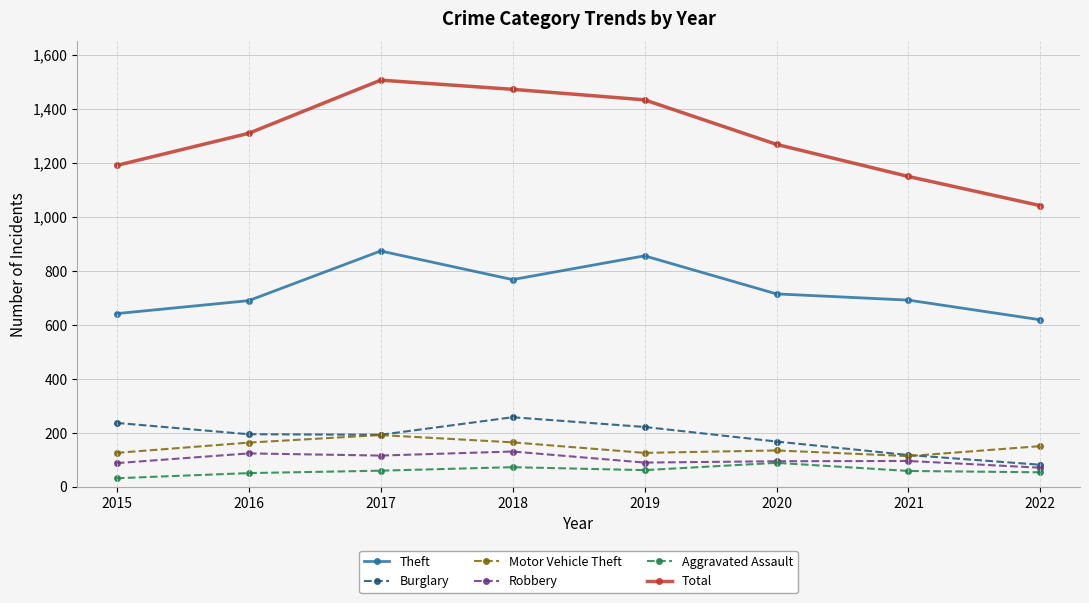

What are all the series names shown in the legend?

Theft, Burglary, Motor Vehicle Theft, Robbery, Aggravated Assault, Total